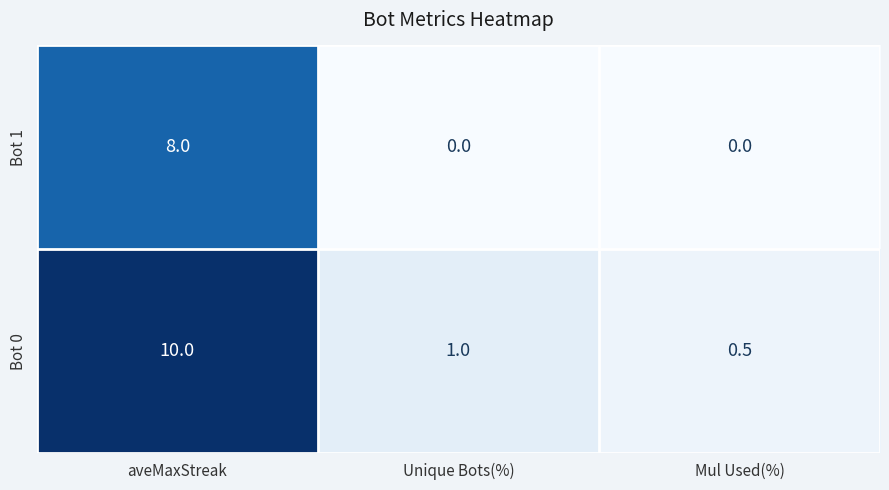

How many values in the Bot 1 series exceed 0?

1